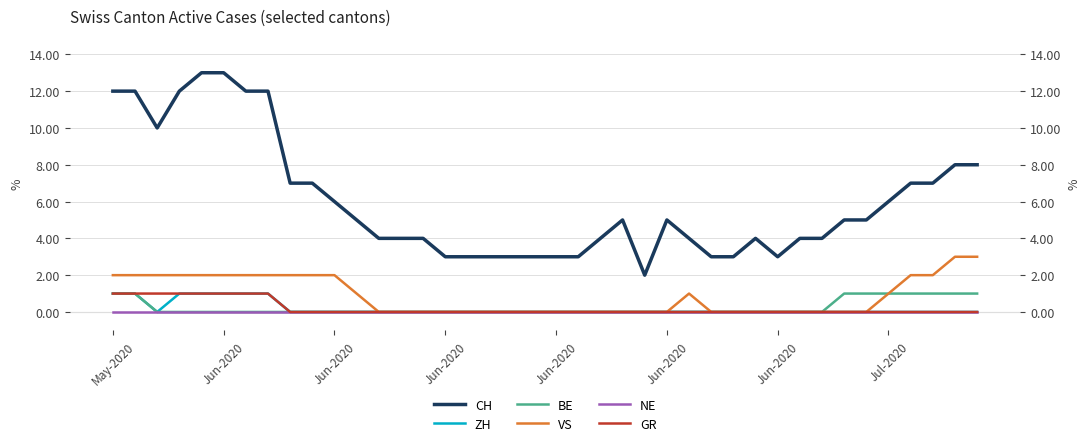

How many BE values are between 0 and 1?

40